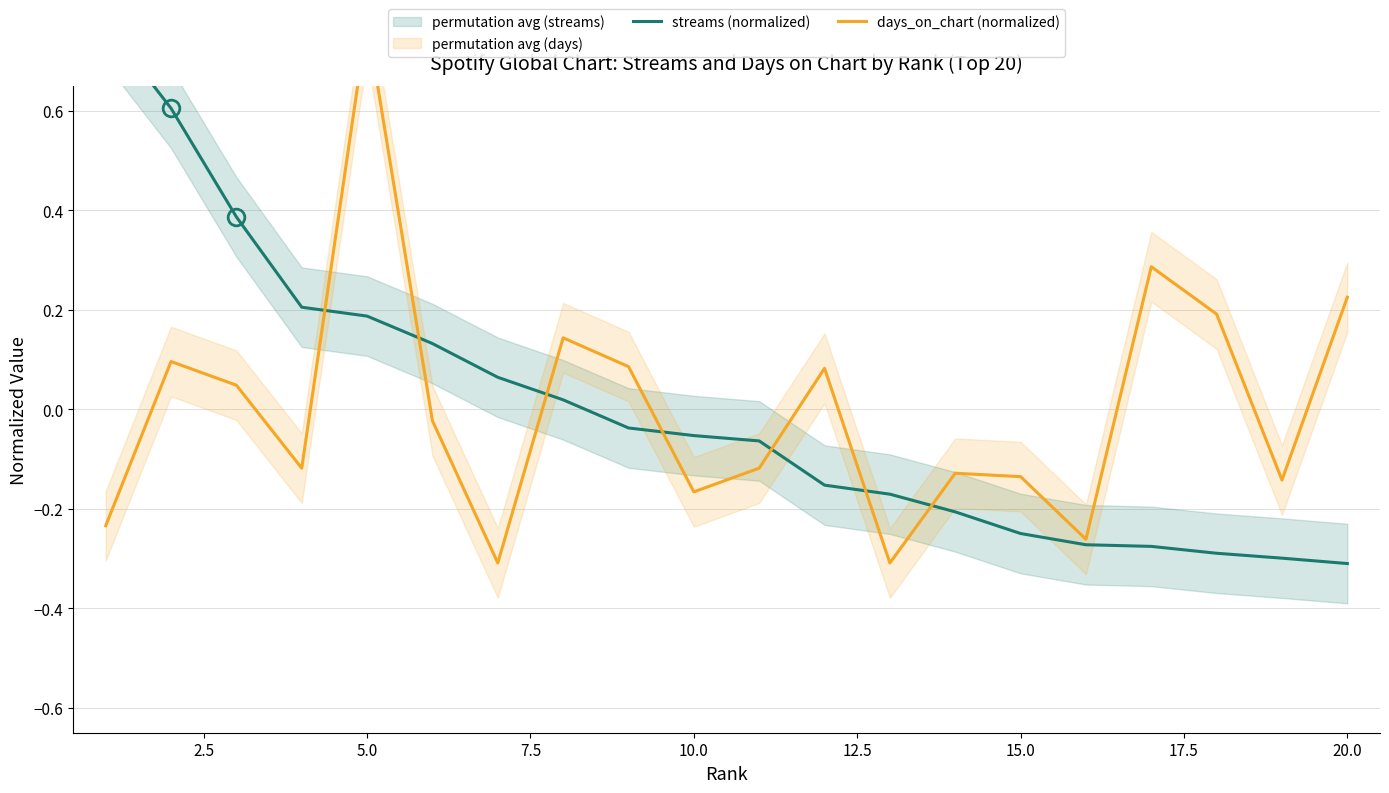

Reading left to right, what are all the values shown in this chart?

streams (normalized): 0.8	0.6	0.4	0.2	0.2	0.1	0.1	0.0	-0.0	-0.1	-0.1	-0.2	-0.2	-0.2	-0.2	-0.3	-0.3	-0.3	-0.3	-0.3
days_on_chart (normalized): -0.2	0.1	0.0	-0.1	0.8	-0.0	-0.3	0.1	0.1	-0.2	-0.1	0.1	-0.3	-0.1	-0.1	-0.3	0.3	0.2	-0.1	0.2